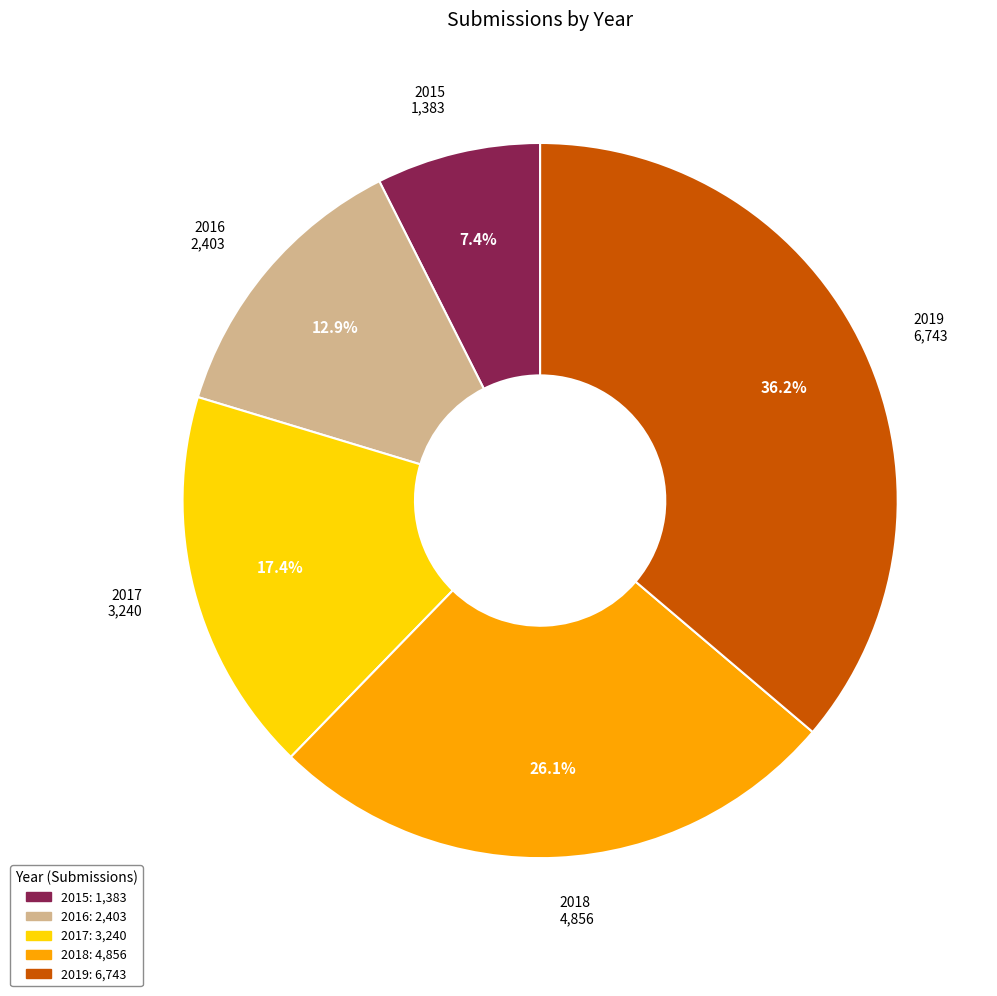

Rank the categories by value from highest to lowest.

2019, 2018, 2017, 2016, 2015